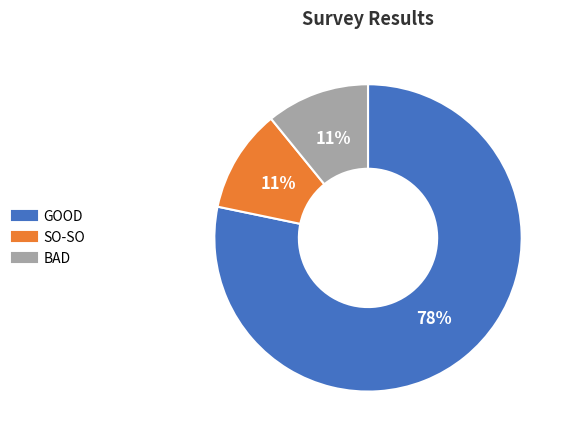

To the nearest percent, what is the average slice percentage?

33%